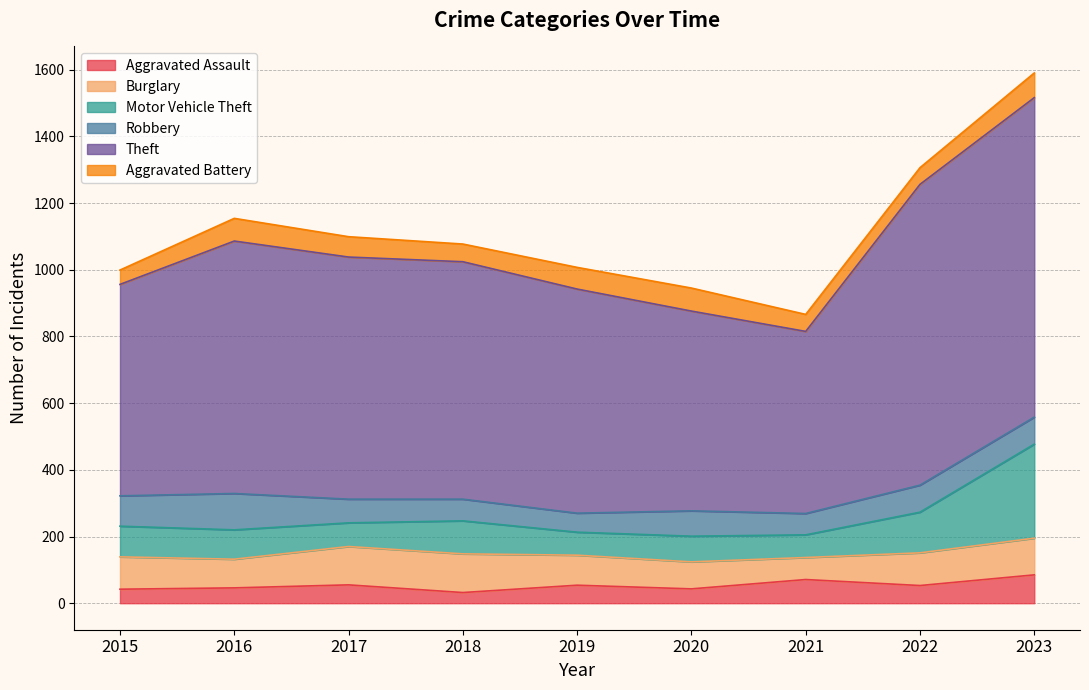

The Motor Vehicle Theft series shows 92 at 2019. True or false?

False